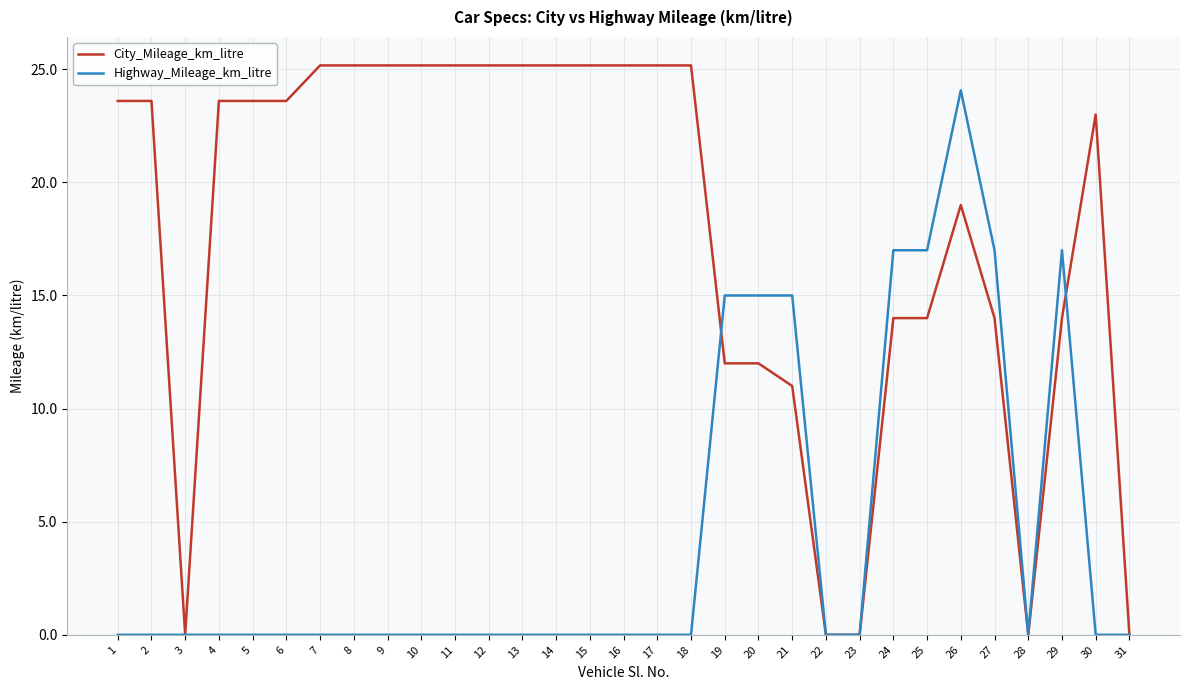

Read the Highway_Mileage_km_litre value at 21.

15.0